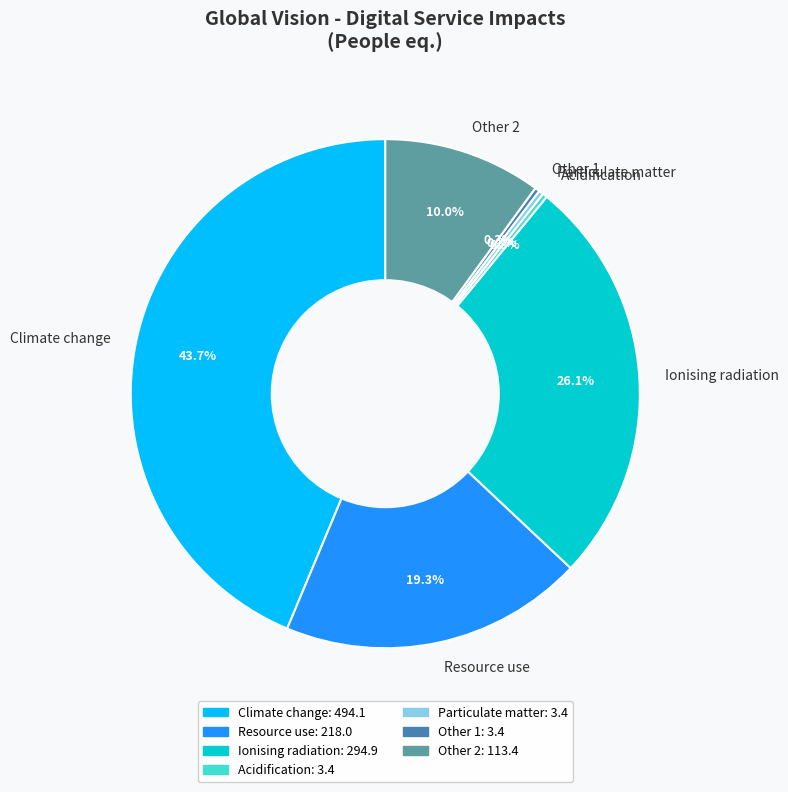

Is there any slice that represents more than half of the pie?

No